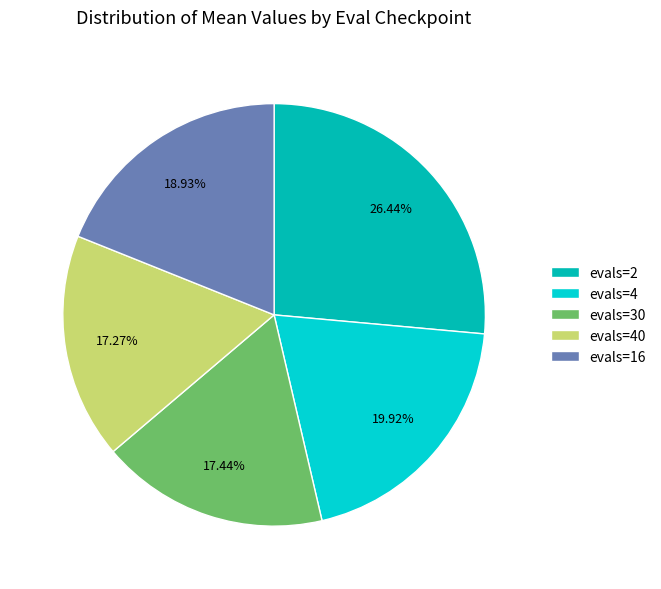

How many slices are in this pie chart?

5